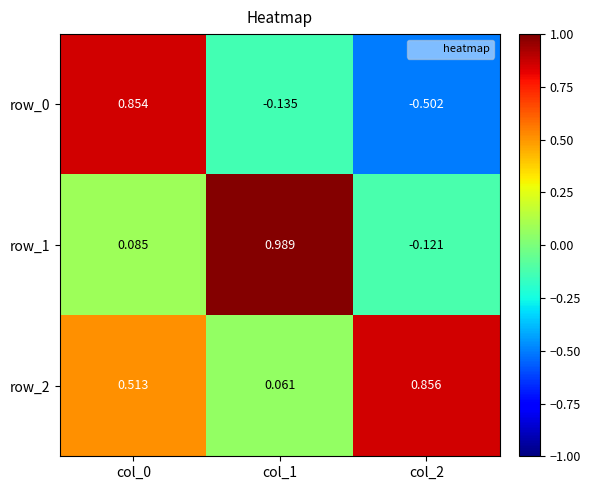

What is the total value across all series at col_0?

1.5